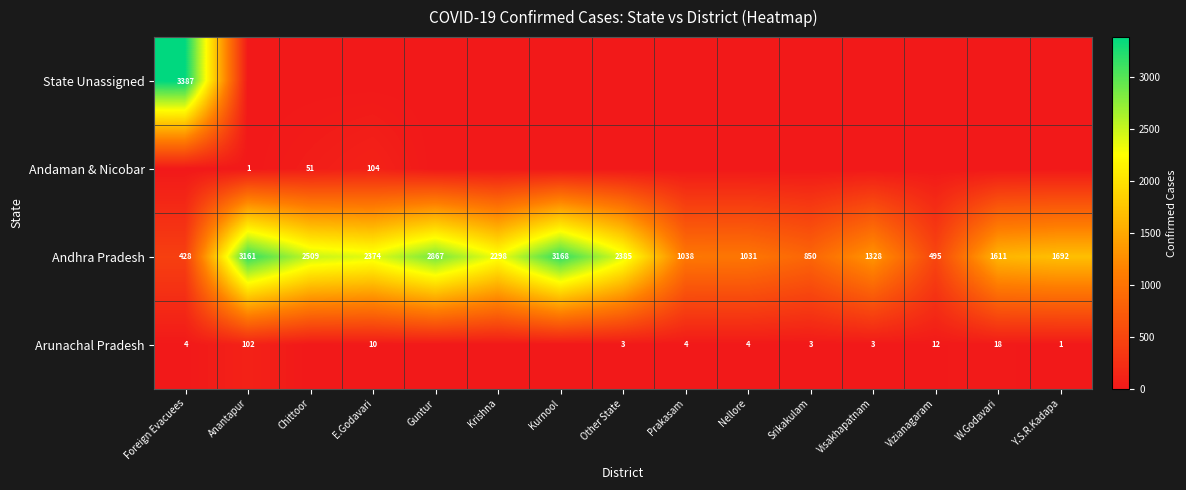

Is it true that Arunachal Pradesh equals 18 at W.Godavari?

True